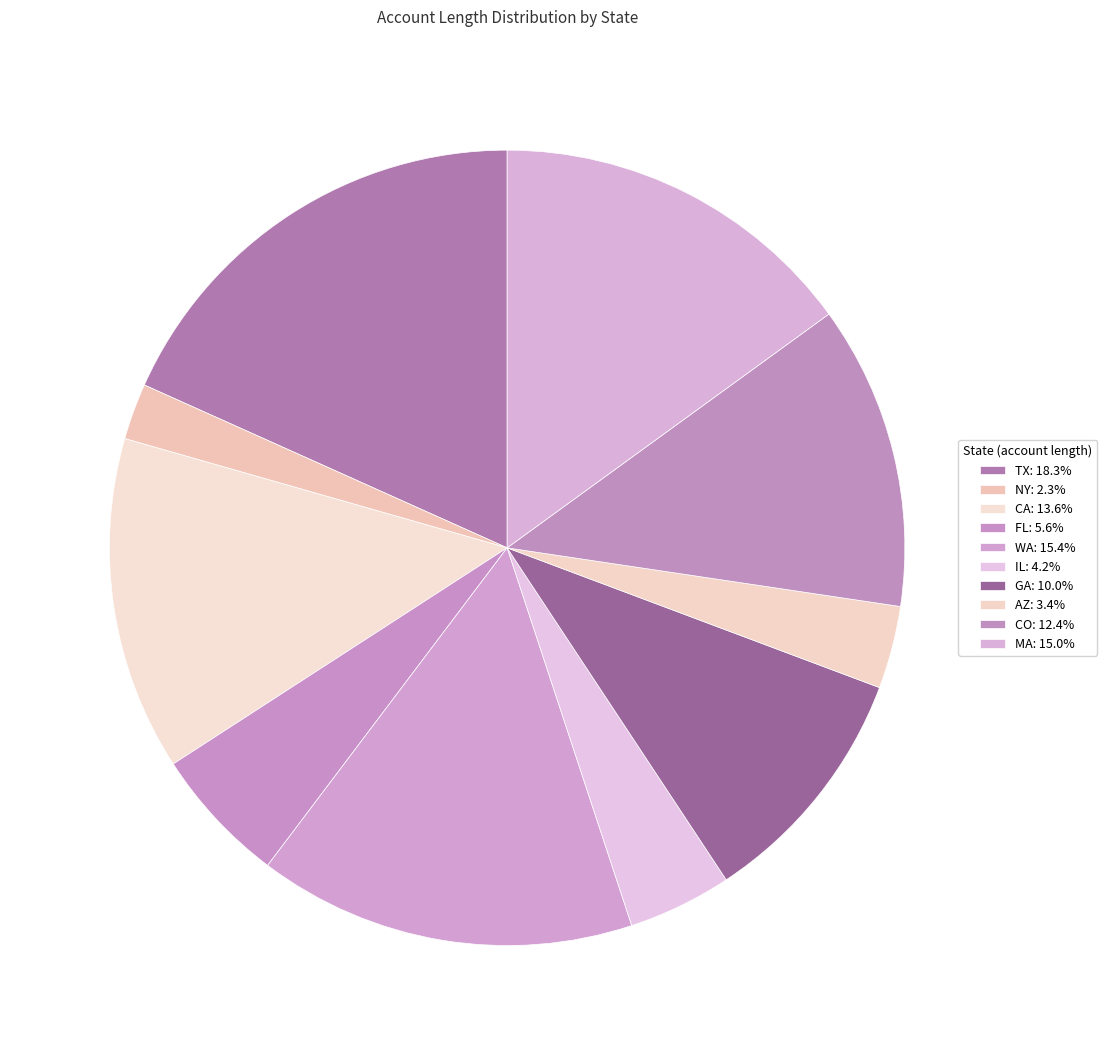

To the nearest percent, what is the difference between the CA and FL slice percentages?

8%